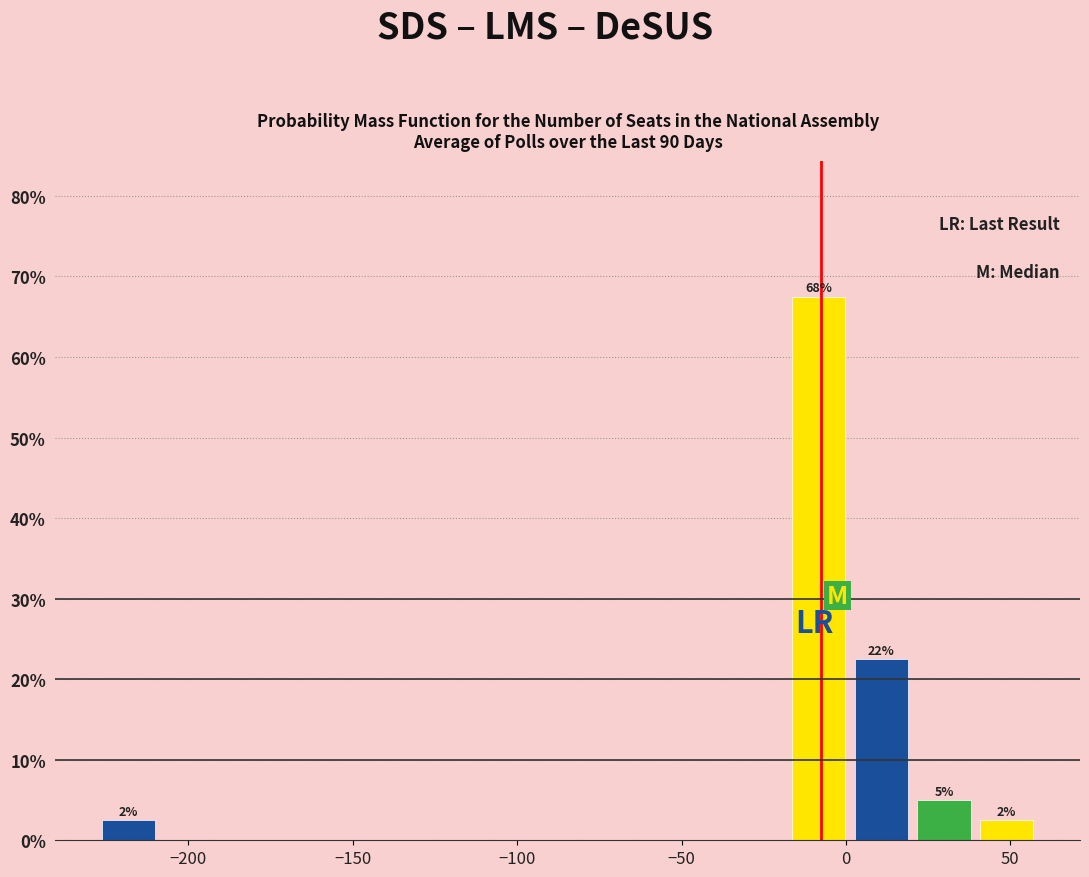

Around what value on the x-axis is the tallest bar? Give the approximate position of its centre, as read against the axis.

-10